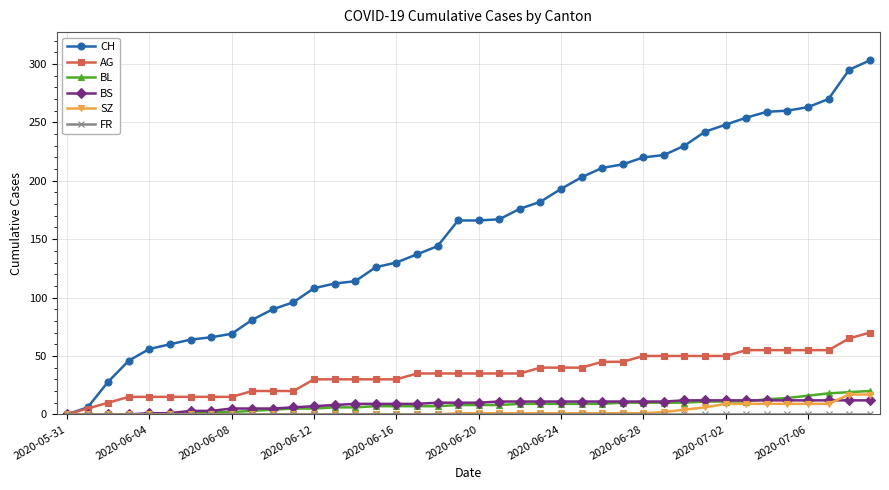

What is the highest value of the SZ series?

17